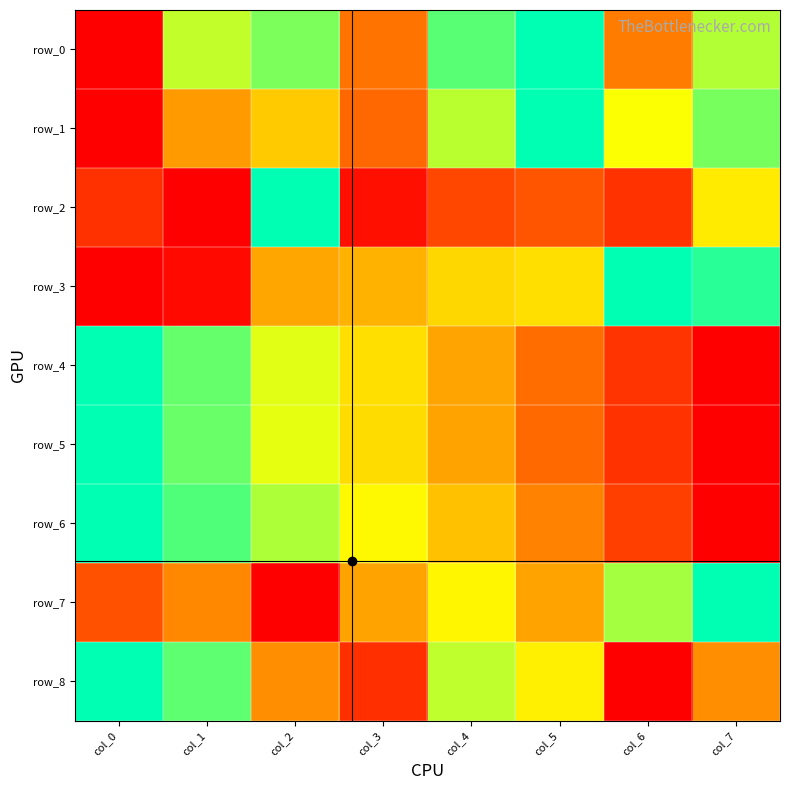

Reading right to left, transcribe all the data shown in this chart.

row_0: col_7=0.8	col_6=0.3	col_5=1.0	col_4=0.9	col_3=0.3	col_2=0.8	col_1=0.7	col_0=0.0
row_1: col_7=0.8	col_6=0.7	col_5=1.0	col_4=0.8	col_3=0.3	col_2=0.5	col_1=0.4	col_0=0.0
row_2: col_7=0.6	col_6=0.1	col_5=0.2	col_4=0.2	col_3=0.0	col_2=1.0	col_1=0.0	col_0=0.1
row_3: col_7=0.9	col_6=1.0	col_5=0.6	col_4=0.6	col_3=0.5	col_2=0.4	col_1=0.0	col_0=0.0
row_4: col_7=0.0	col_6=0.1	col_5=0.3	col_4=0.4	col_3=0.6	col_2=0.7	col_1=0.9	col_0=1.0
row_5: col_7=0.0	col_6=0.1	col_5=0.3	col_4=0.4	col_3=0.6	col_2=0.7	col_1=0.9	col_0=1.0
row_6: col_7=0.0	col_6=0.2	col_5=0.3	col_4=0.5	col_3=0.7	col_2=0.8	col_1=0.9	col_0=1.0
row_7: col_7=1.0	col_6=0.8	col_5=0.4	col_4=0.6	col_3=0.4	col_2=0.0	col_1=0.4	col_0=0.2
row_8: col_7=0.4	col_6=0.0	col_5=0.6	col_4=0.8	col_3=0.1	col_2=0.4	col_1=0.9	col_0=1.0